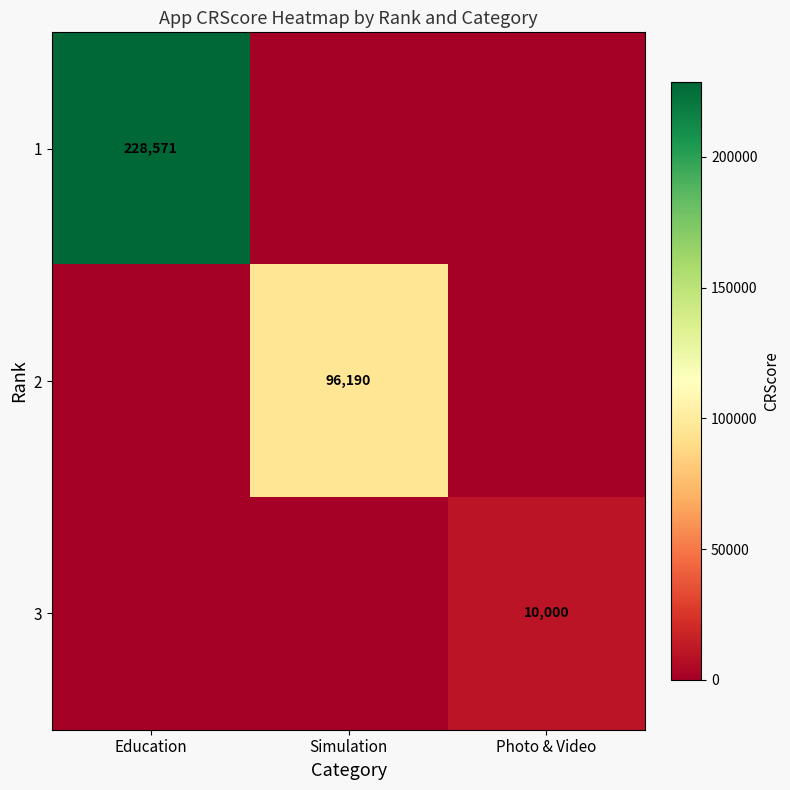

The value of 2 at Simulation is 58379. True or false?

False